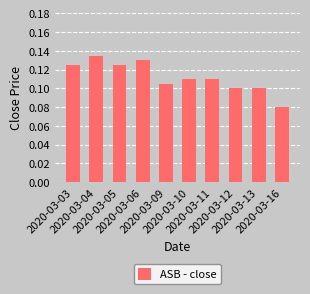

Count the values in the range 0 to 1.

10